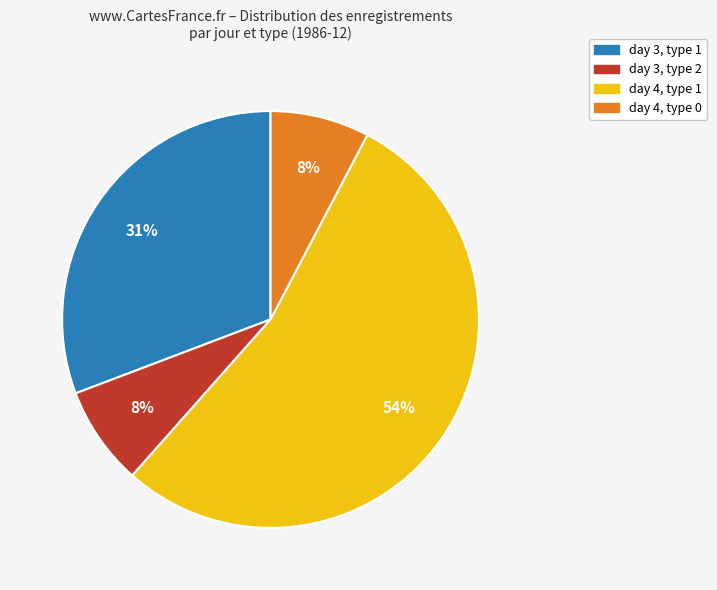

Count the number of slices in the pie.

4